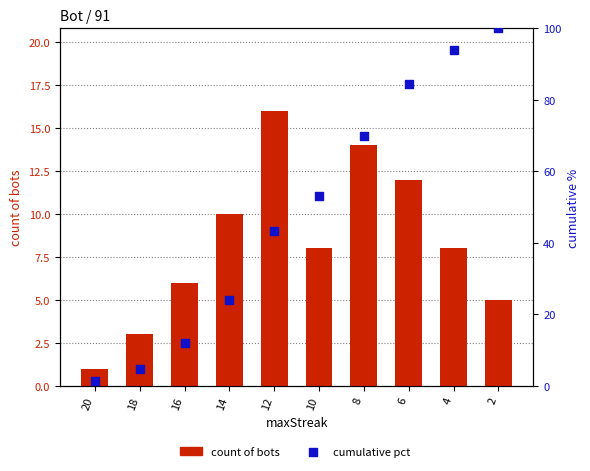

Which series reaches the maximum Y coordinate?

cumulative pct